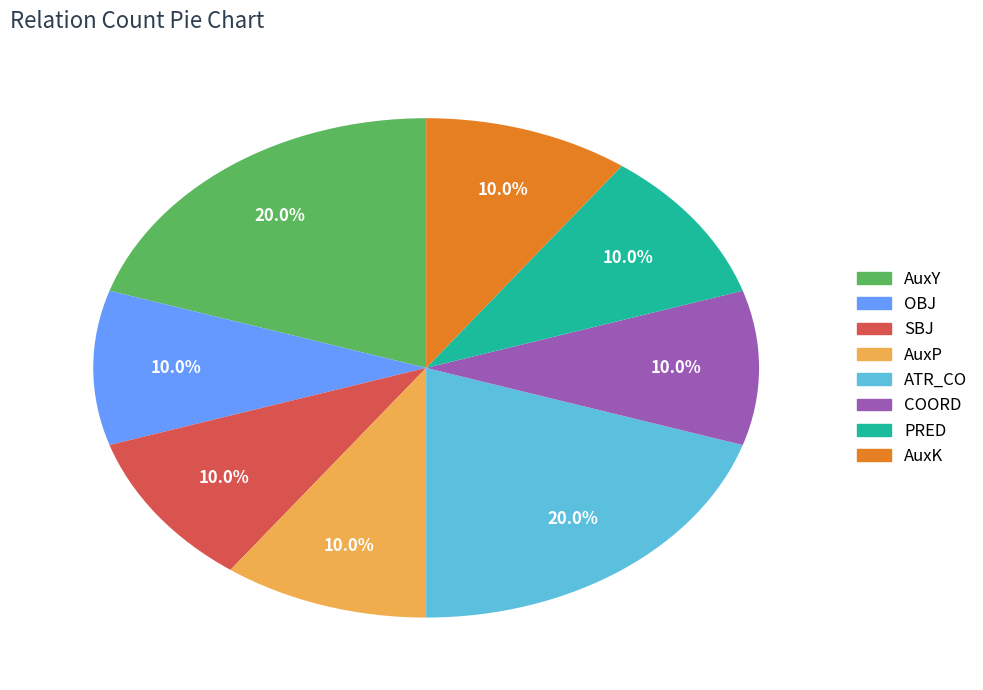

Is there any slice that represents more than half of the pie?

No